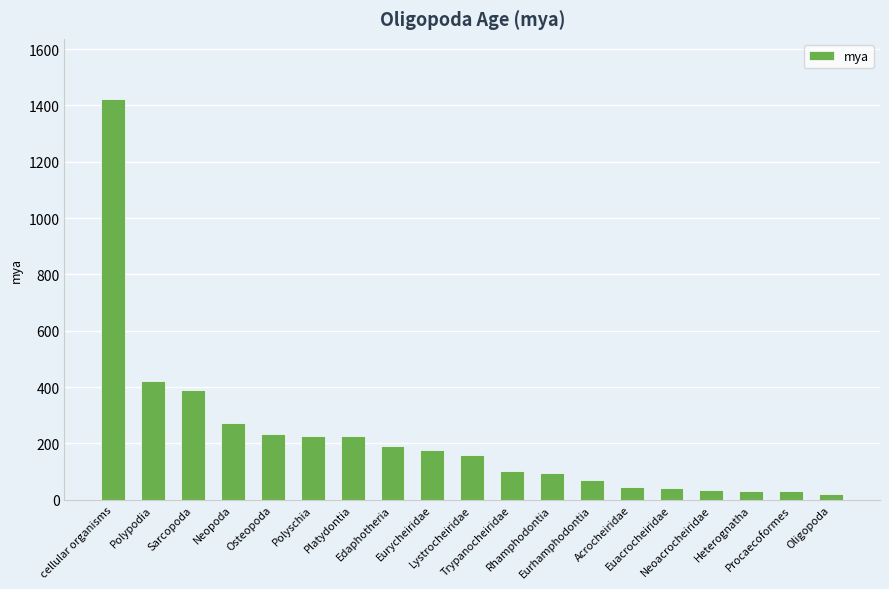

What is the sum of all values?

4189